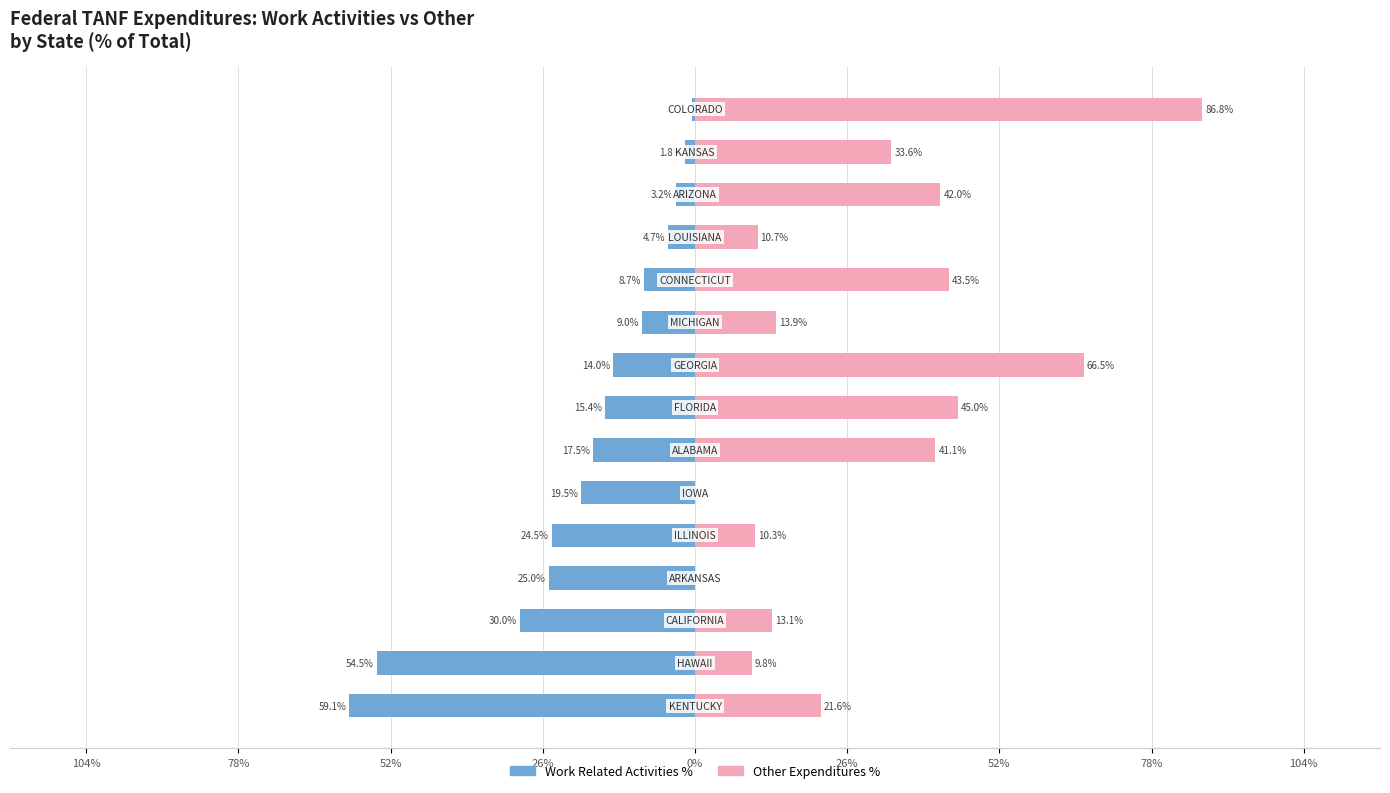

Which series has the widest spread of values?

OTHER